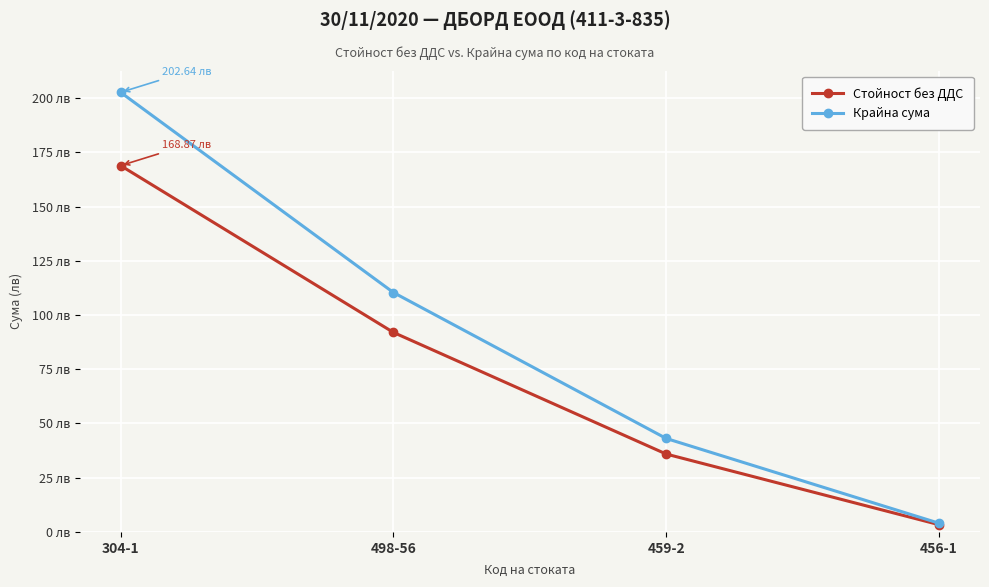

What are all the series names shown in the legend?

Стойност без ДДС, Крайна сума